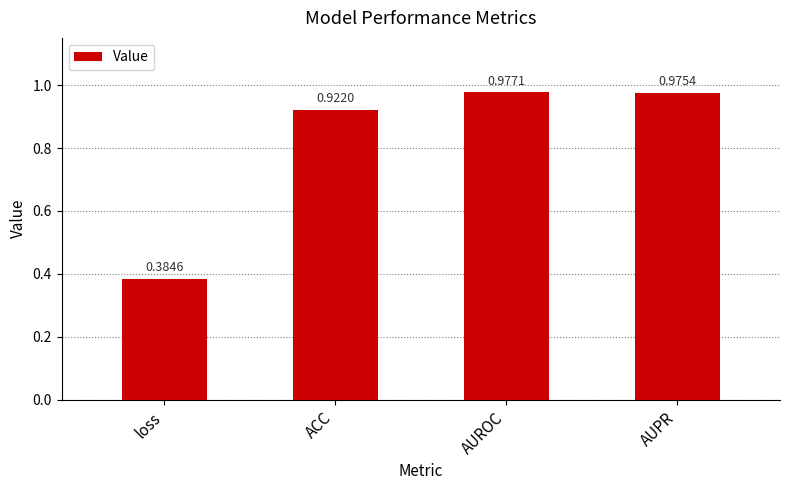

Where is the data nearest to the value 0?

loss